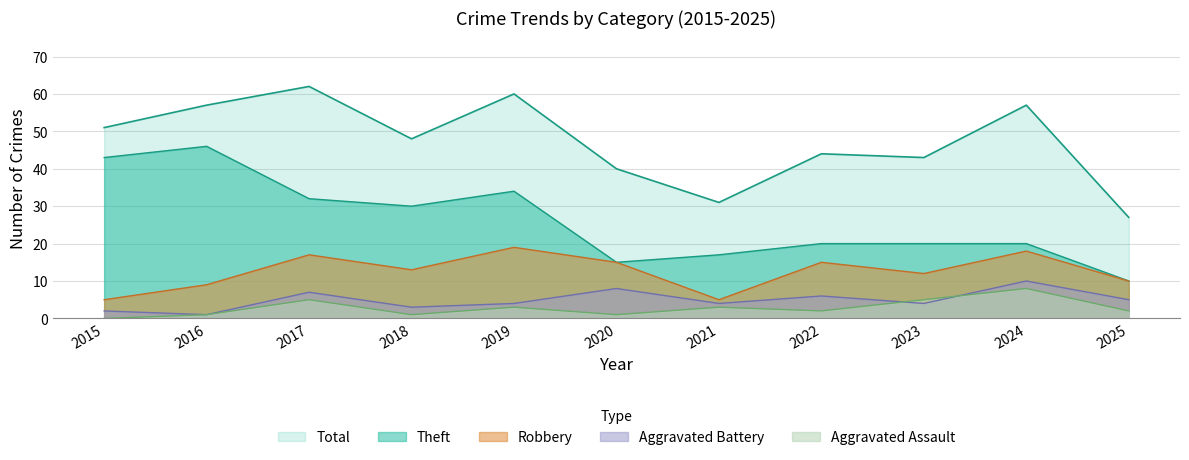

The value of Total at 2019 is 60. True or false?

True